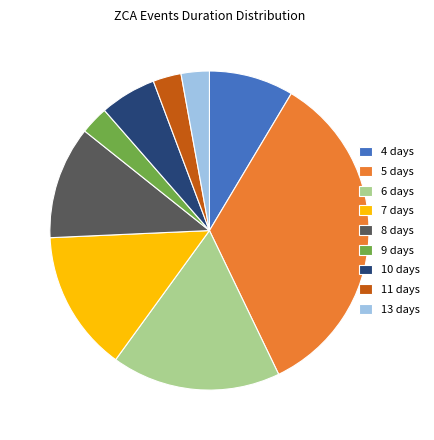

Is it true that 10 days is 17% of the pie?

False